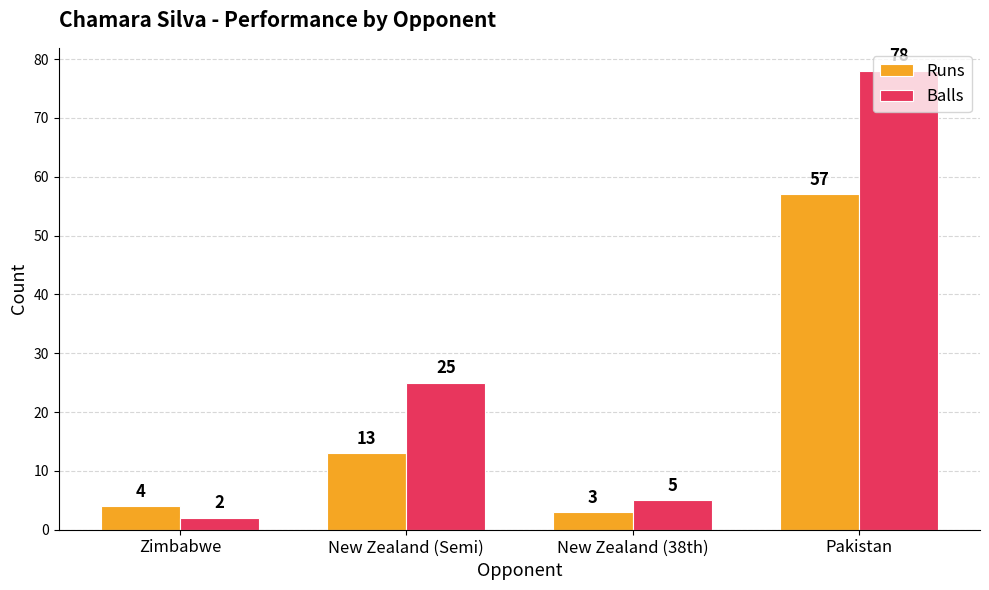

Which series has the largest total across all categories?

Balls